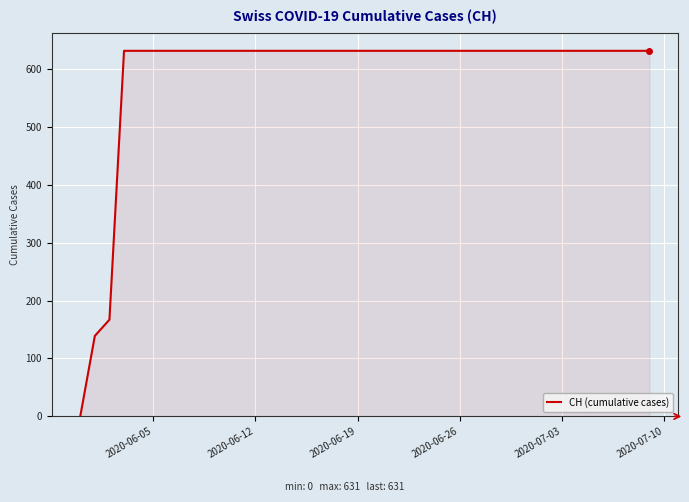

What is the difference between the maximum and minimum values?

631